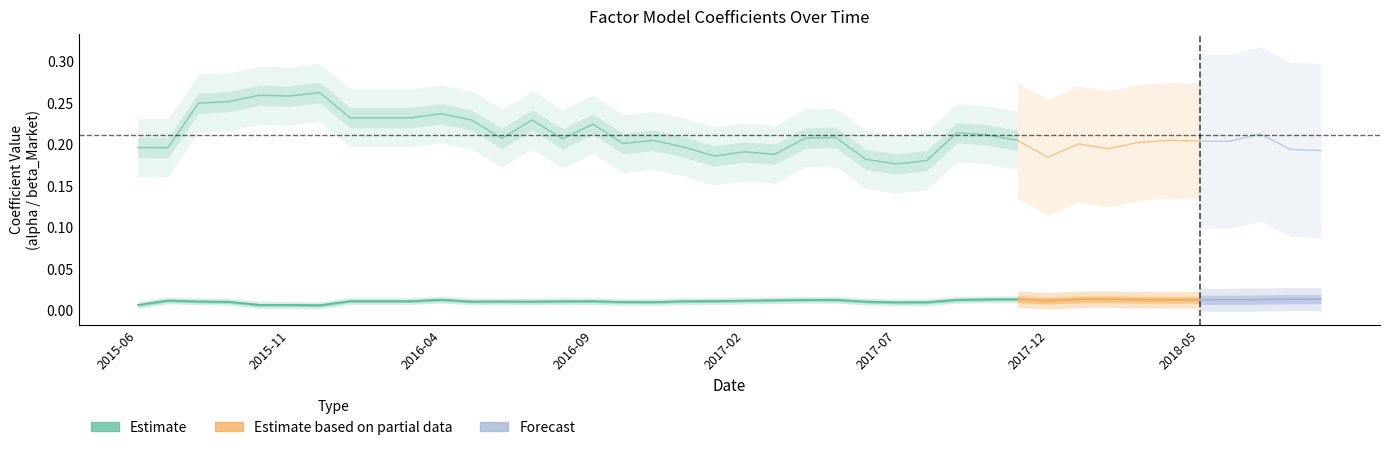

How many data points does each series have?

40